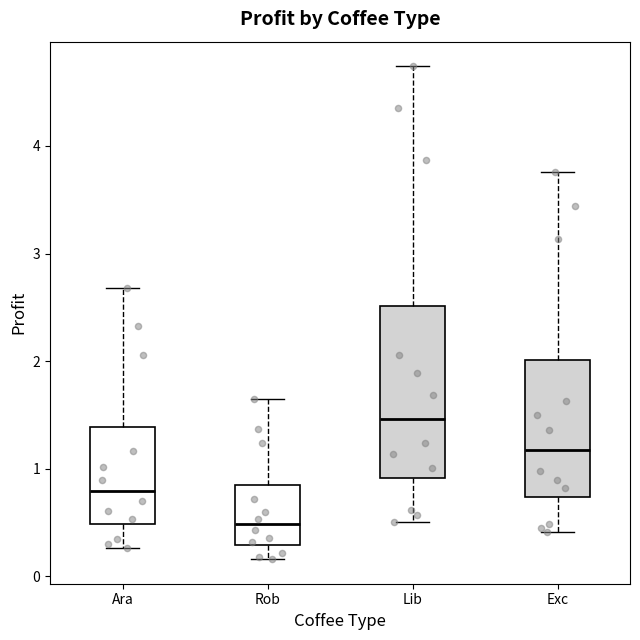

Which box has the lowest median line?

Rob